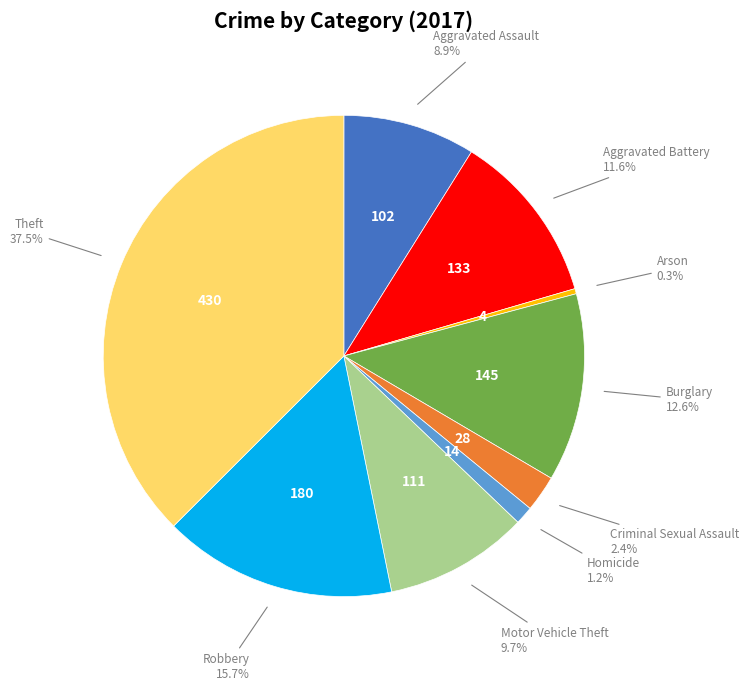

To the nearest percent, what portion does Criminal Sexual Assault represent?

2%